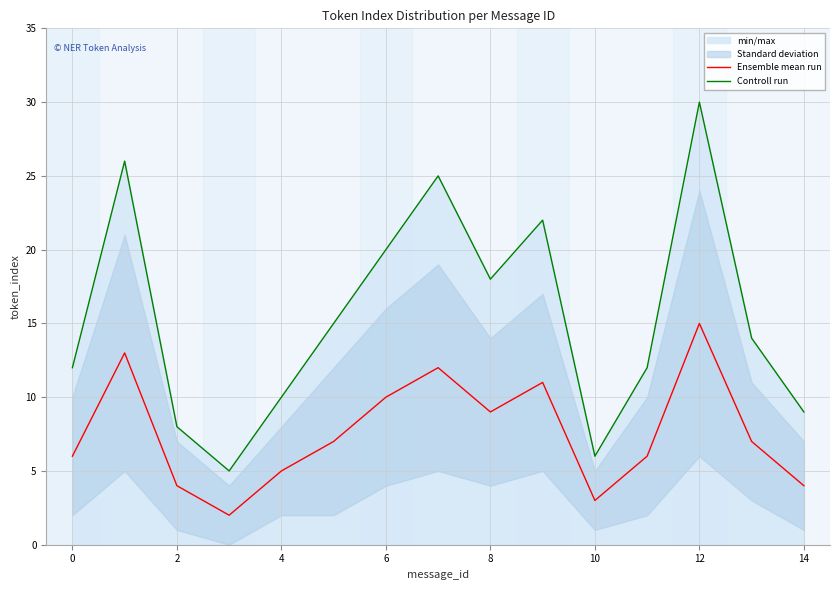

What is the highest value of the Controll run series?

30